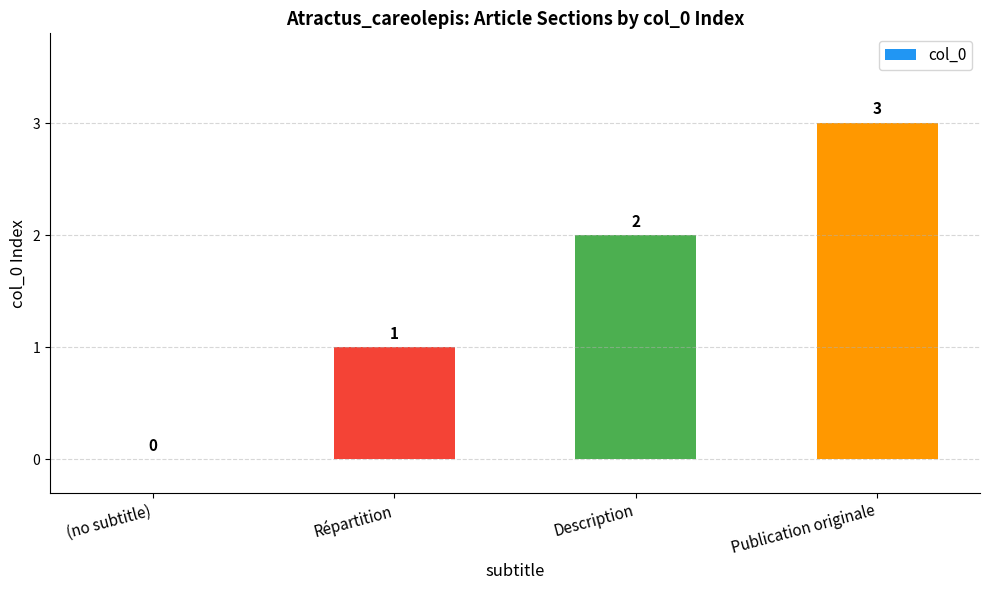

What is the change in value from (no subtitle) to Répartition?

+1